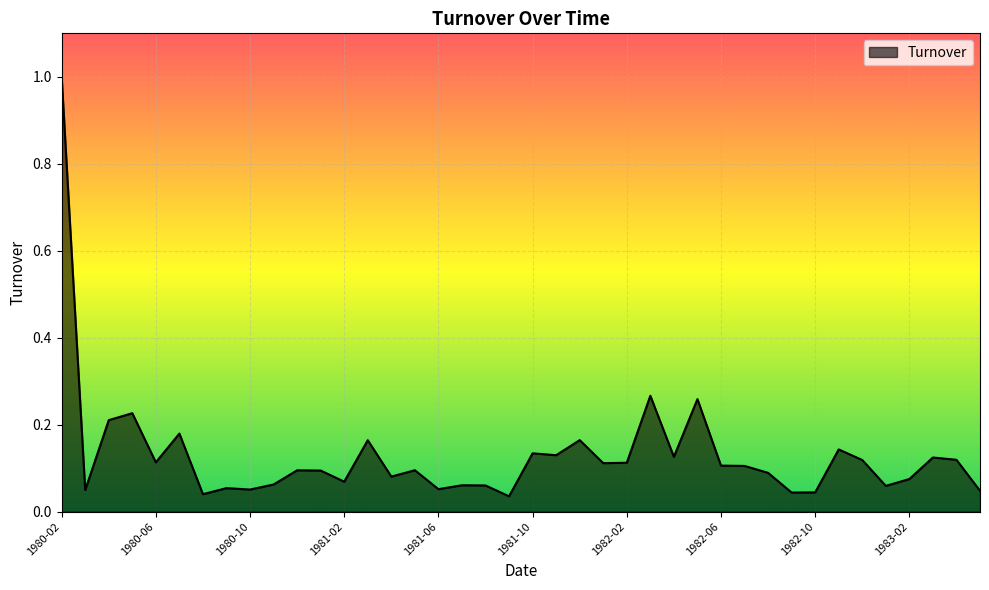

What is the greatest value displayed?

1.0